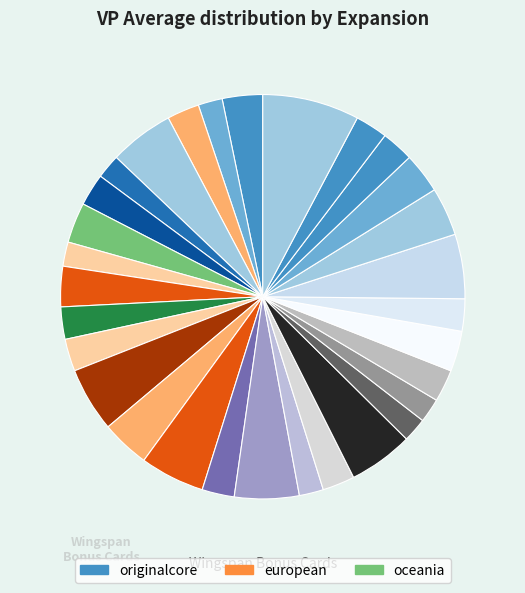

Count the number of slices in the pie.

30